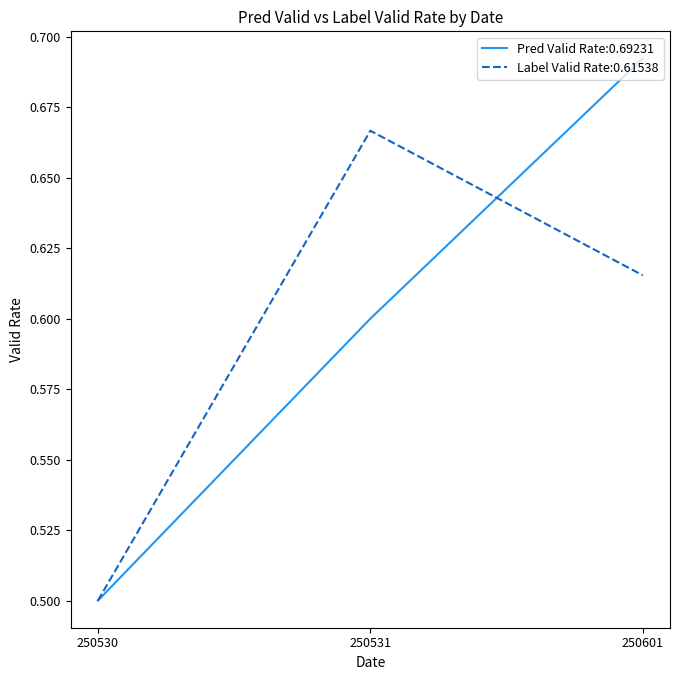

At which category is the sum across all series the highest?

250601